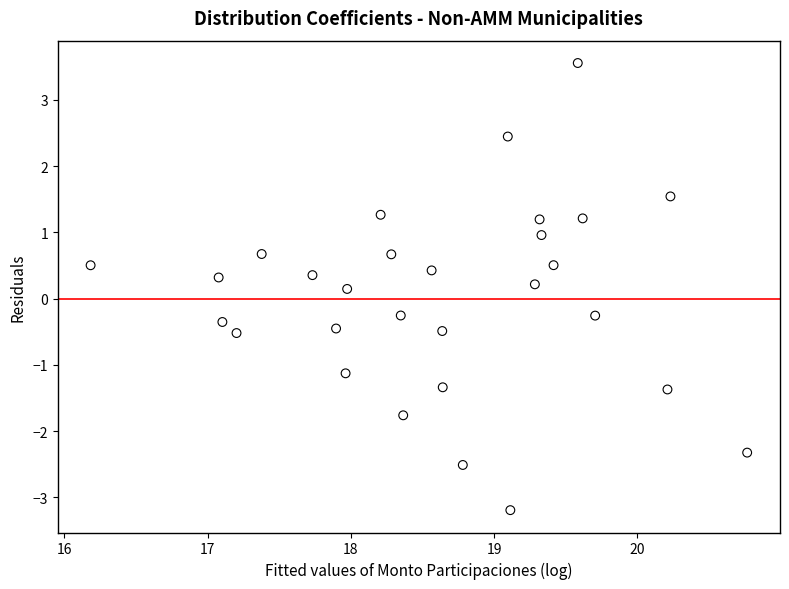

What is the range of Y values (max minus min)?

6.7